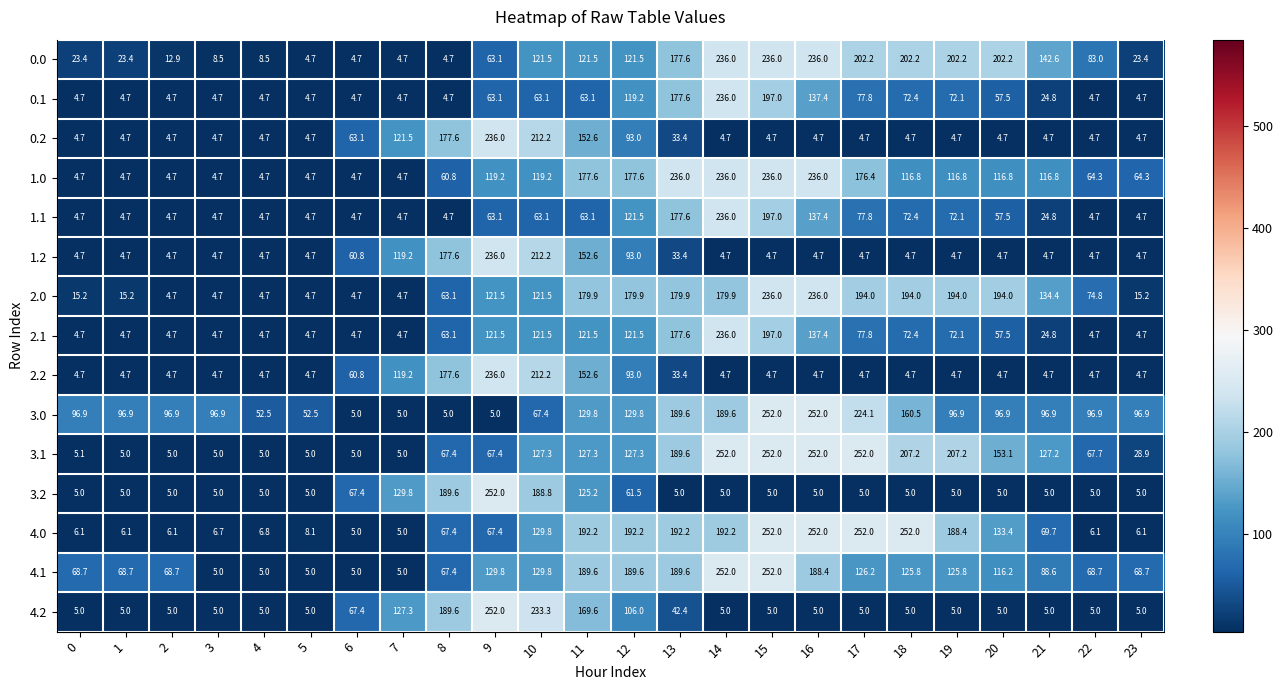

How many series are shown in this chart?

15